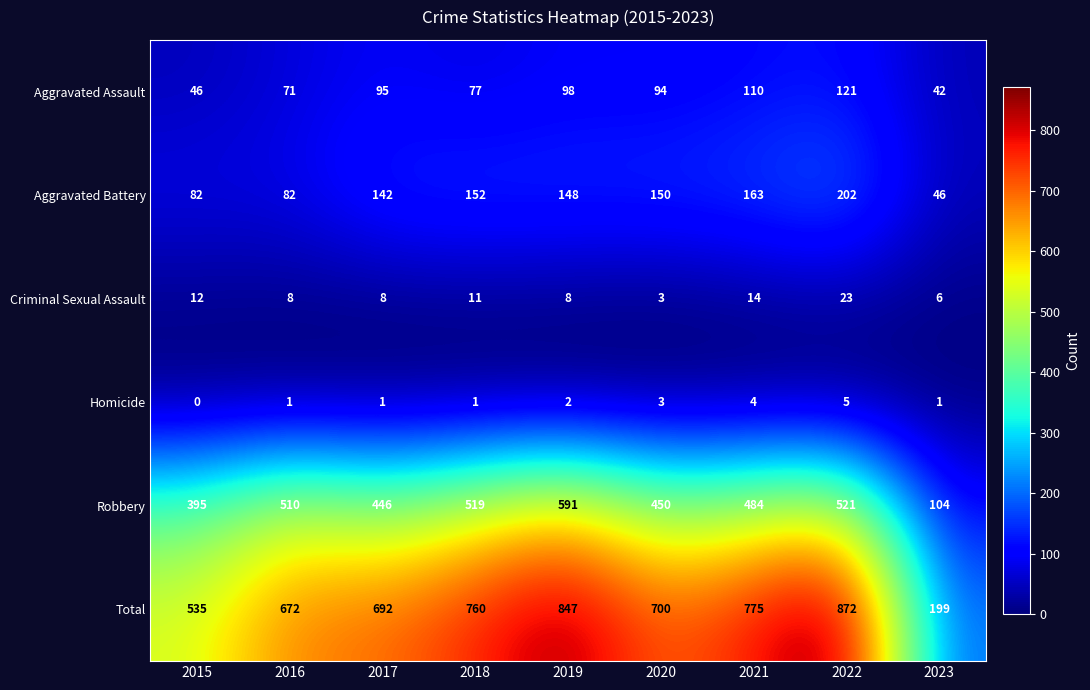

Between 2019 and 2022, which series saw the biggest shift?

Robbery